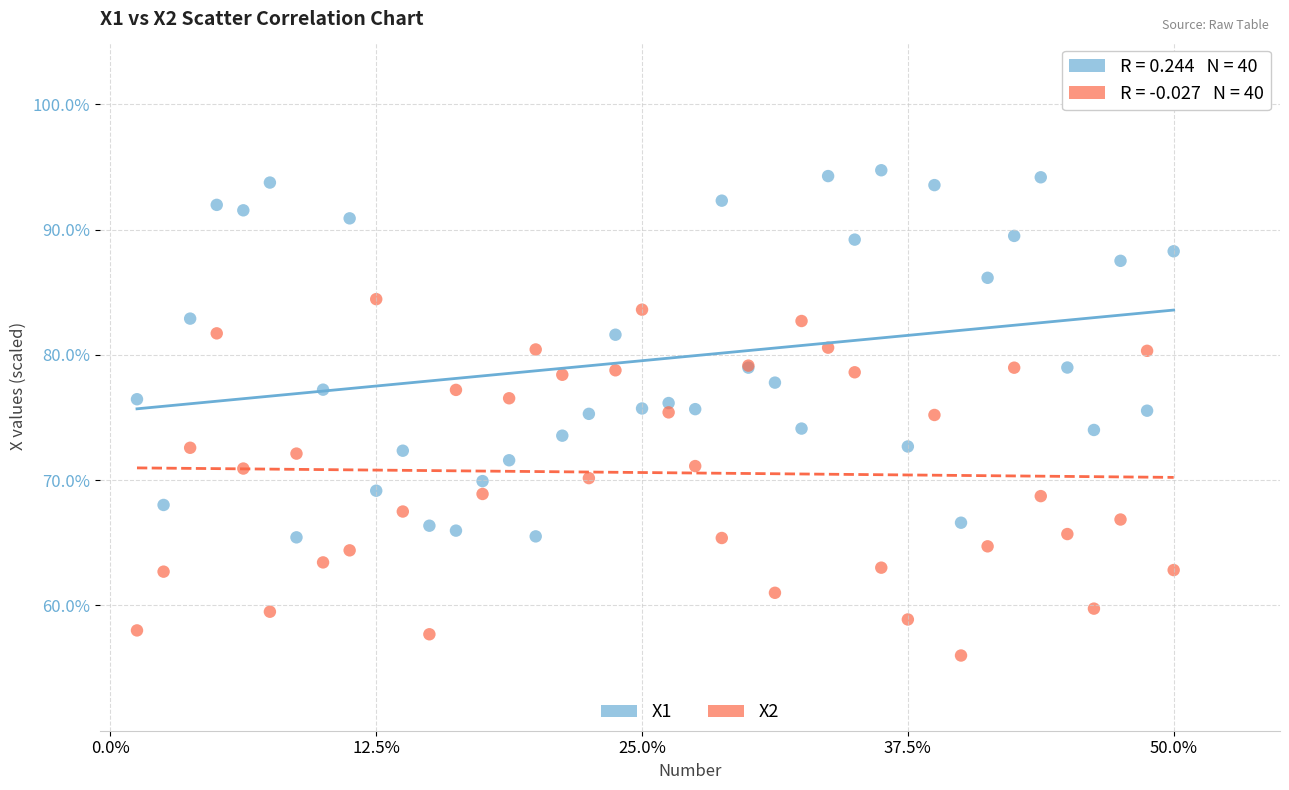

Which series reaches the minimum Y coordinate?

X2